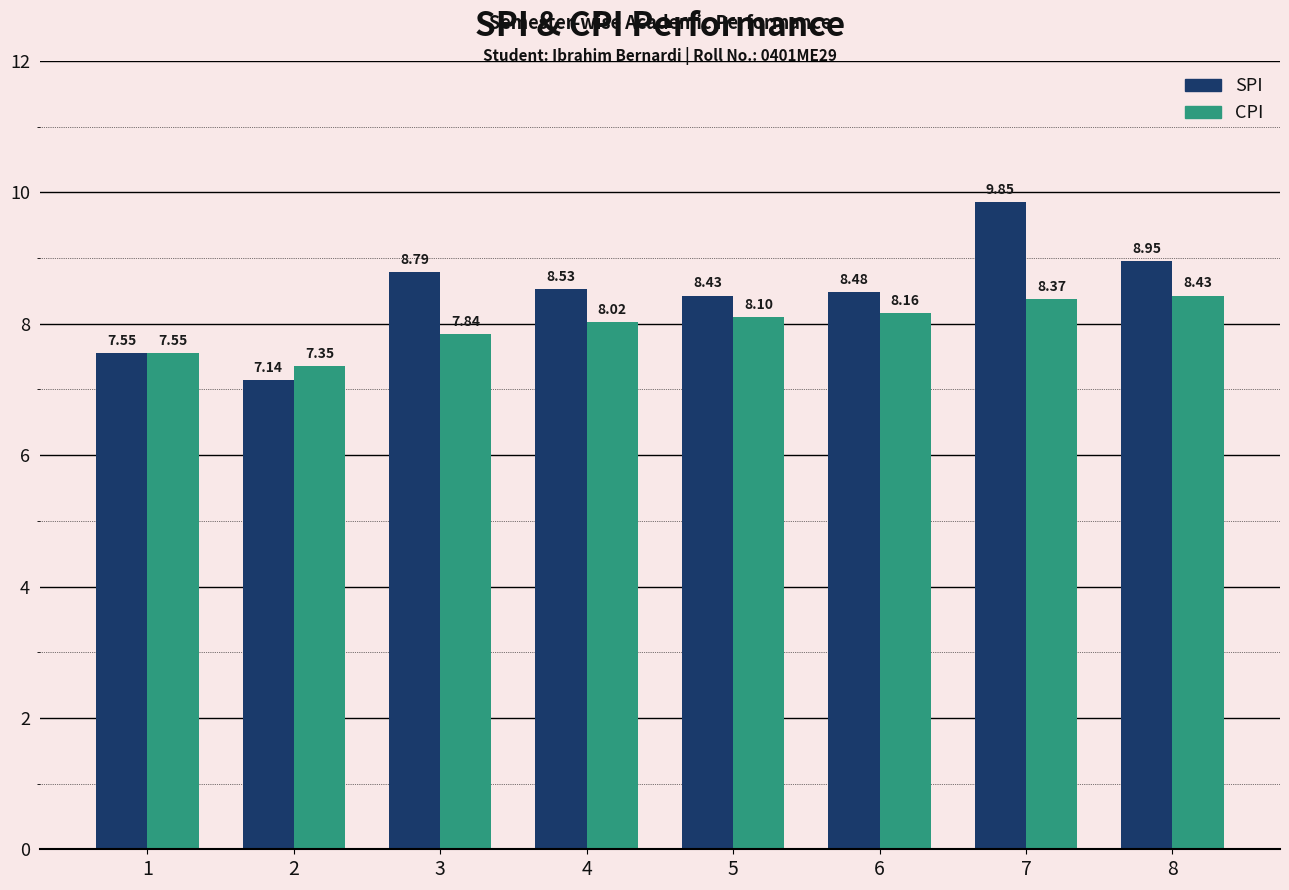

What is the spread (max minus min) of values at 7?

1.5